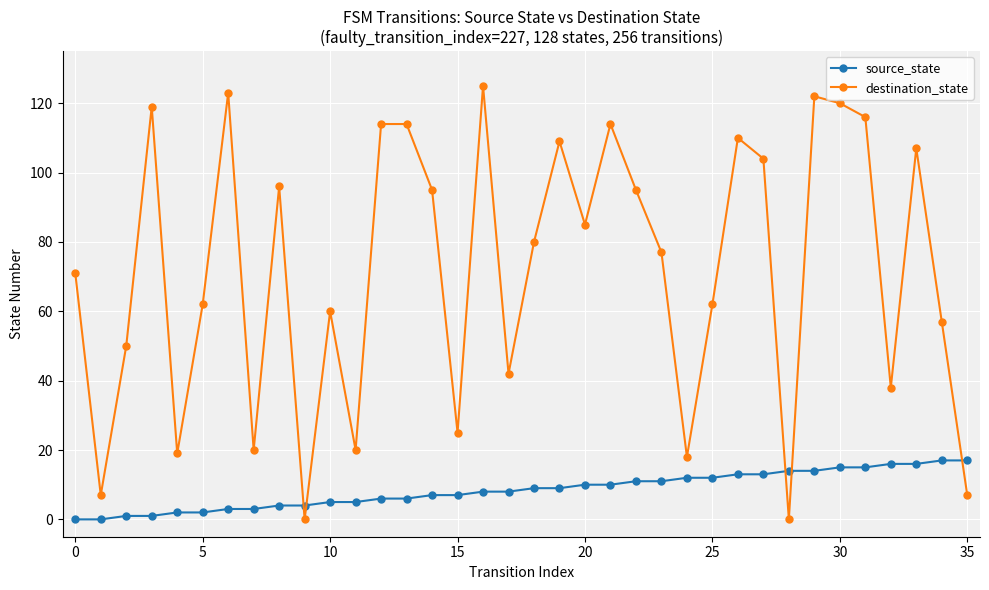

How many intersections are there between source_state and destination_state?

5